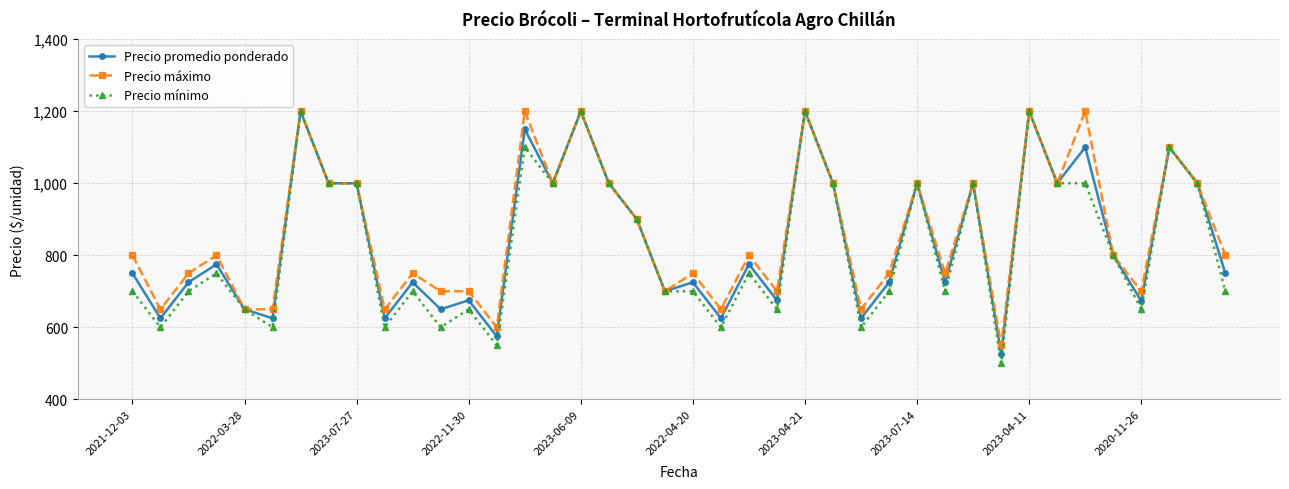

What is the minimum value shown in the chart?

500